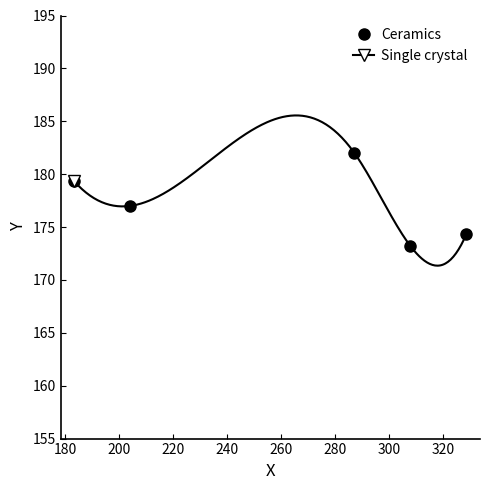

What is the highest value of the Ceramics series?

182.0